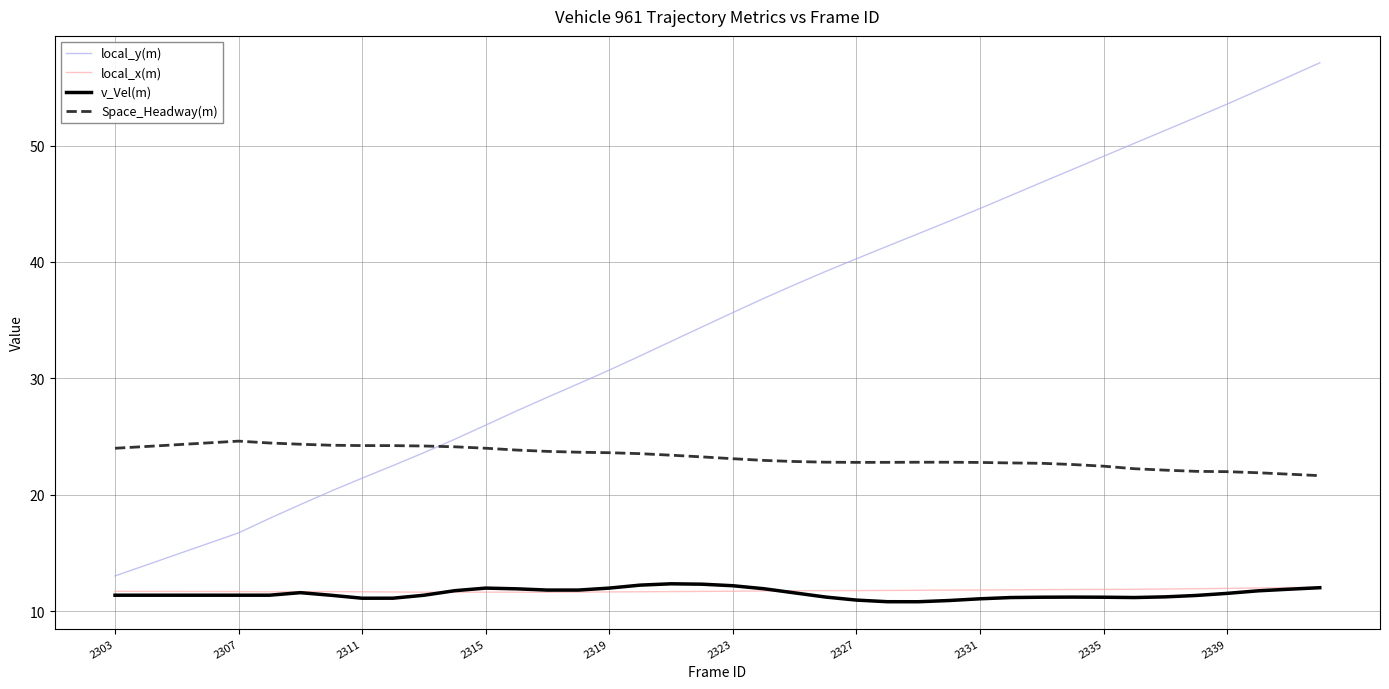

Which series has the largest total across all categories?

local_y(m)